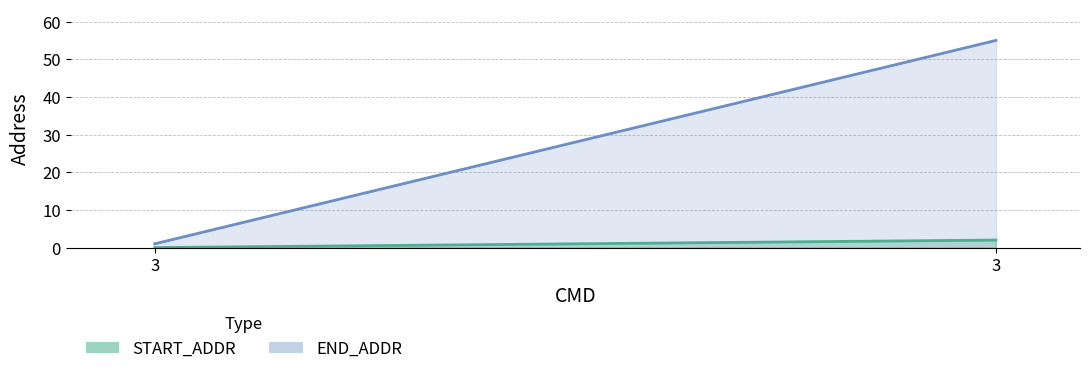

What is the spread (max minus min) of values at 3?

1